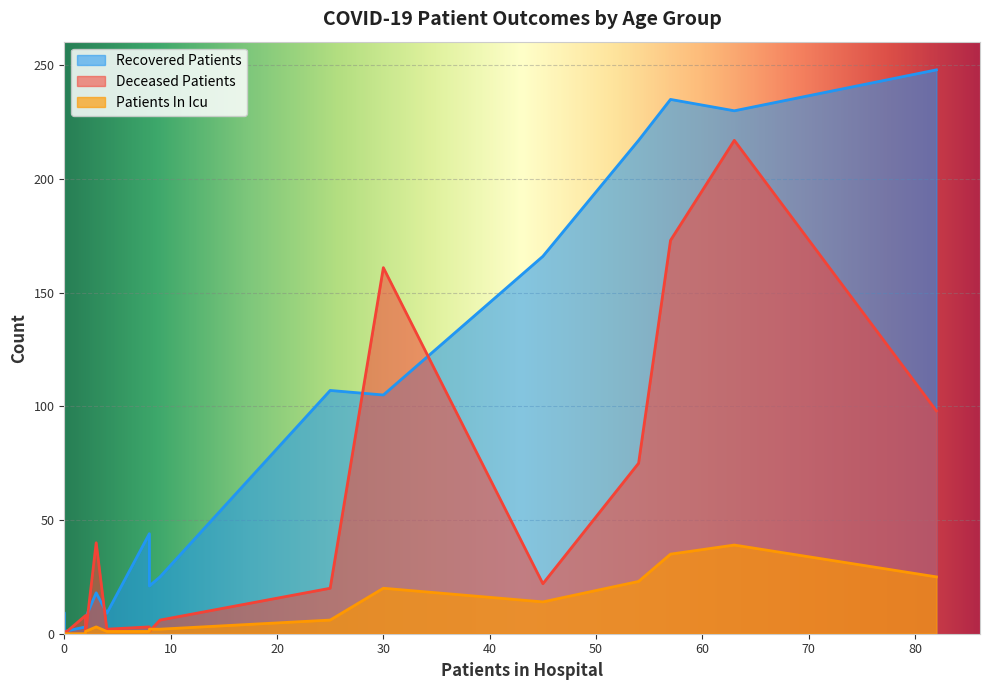

Is it true that recovered_patients equals 306 at 70-74?

False